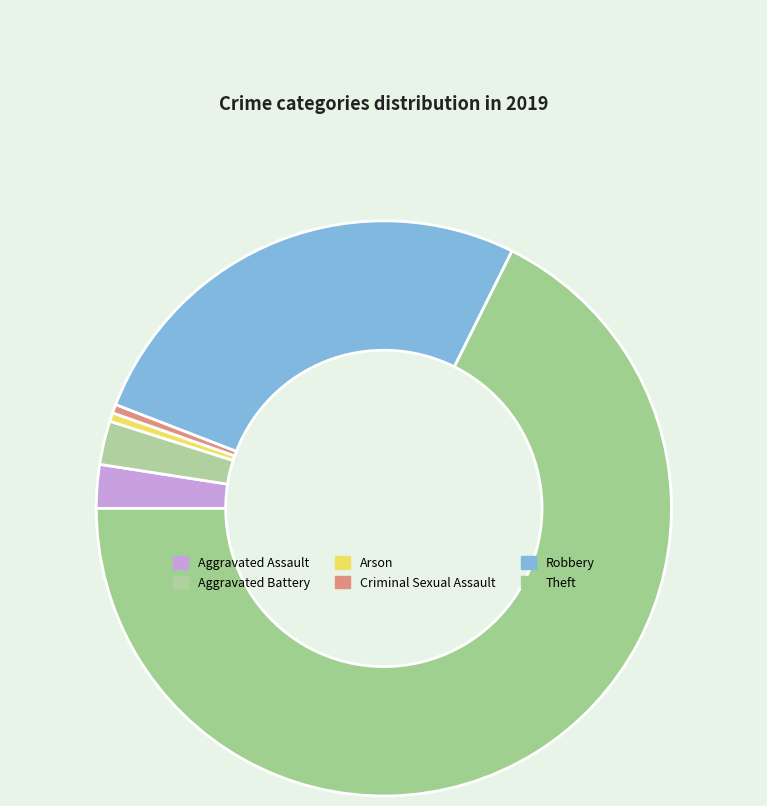

How many slices are in this pie chart?

6